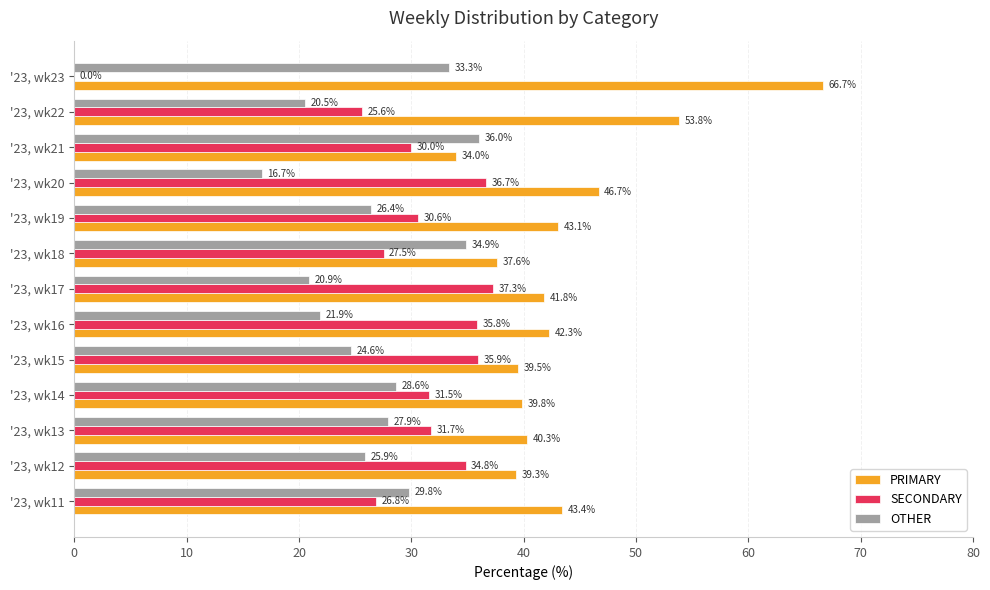

What is the total value across all series at '23, wk18?

100.0